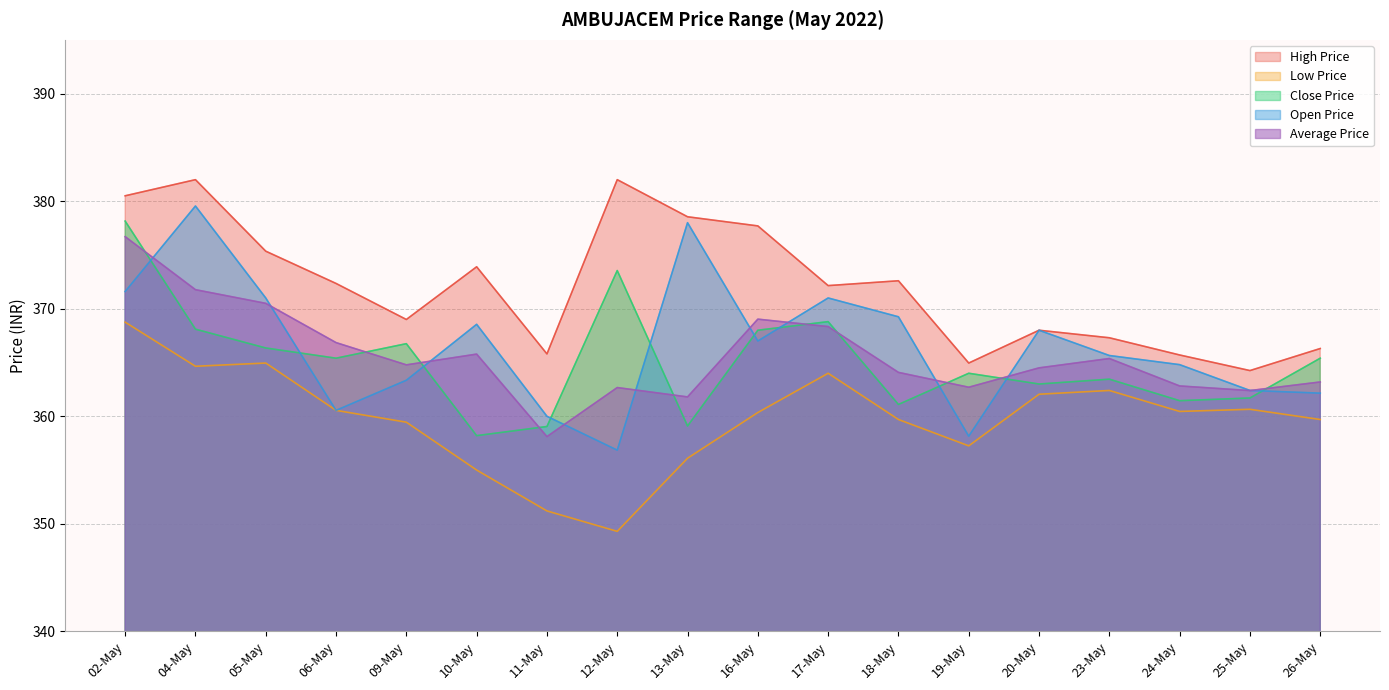

What is the maximum value shown in the chart?

382.0